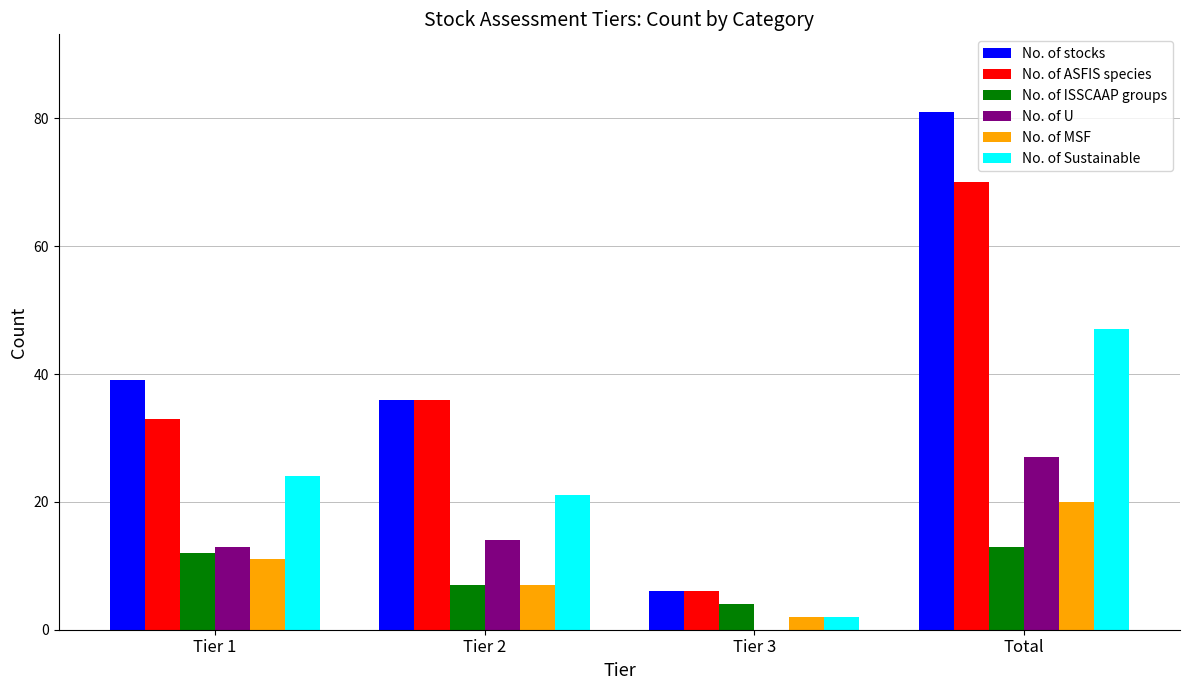

What is the sum of all No. of ASFIS species values?

145